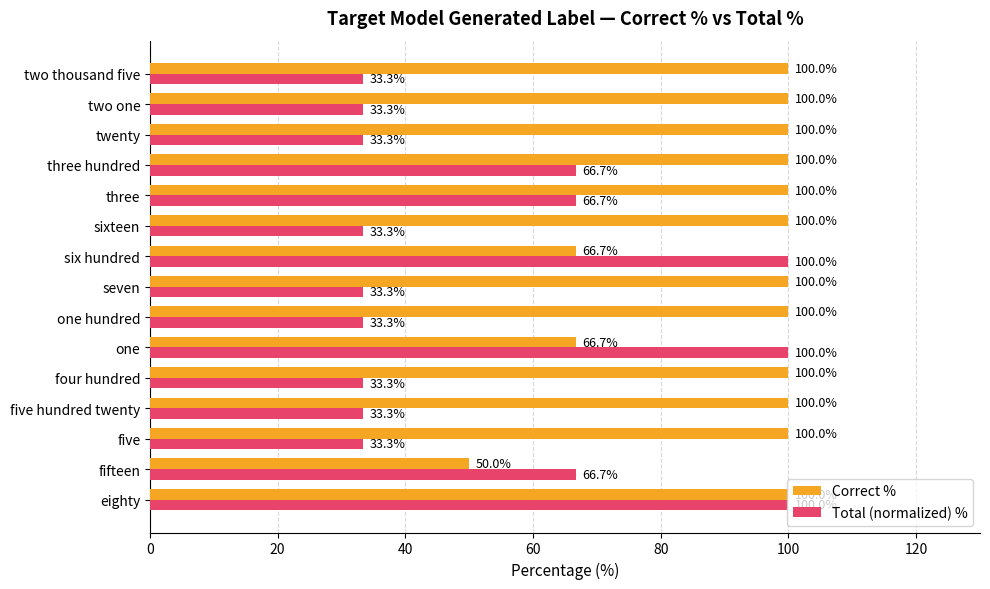

Which series has the widest spread of values?

Total (normalized) %